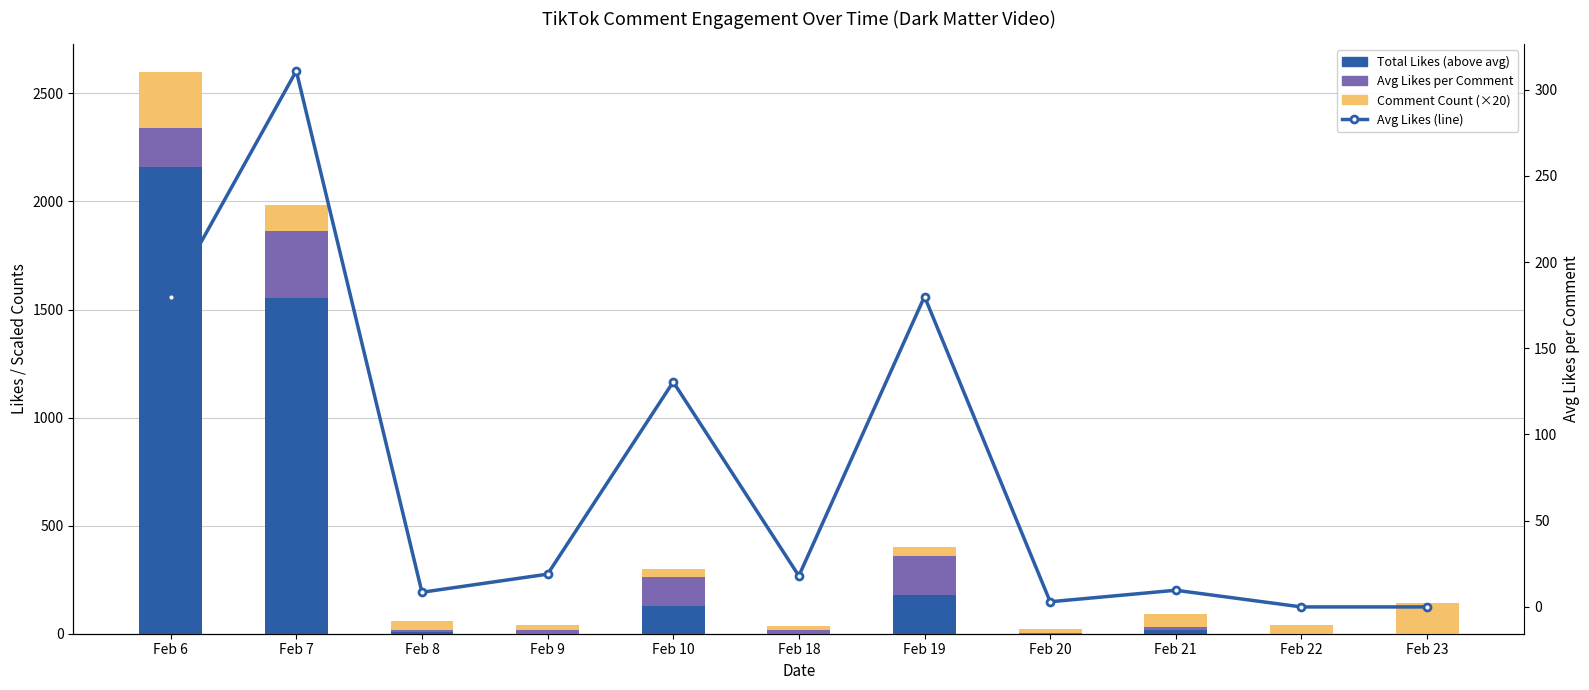

Rank the series at Feb 8 from highest to lowest value.

Comment Count (×20), Total Likes (above avg), Avg Likes per Comment, Avg Likes (line)